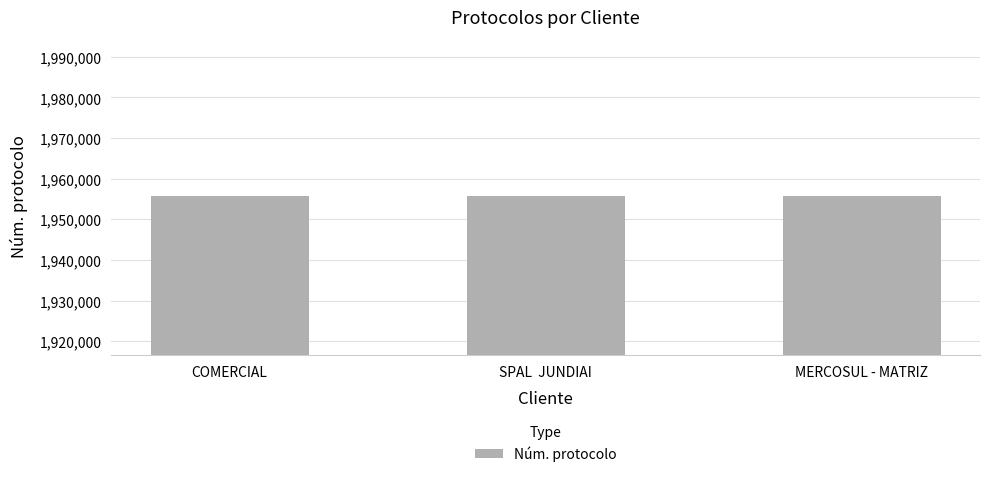

What position from the left is MERCOSUL - MATRIZ?

3